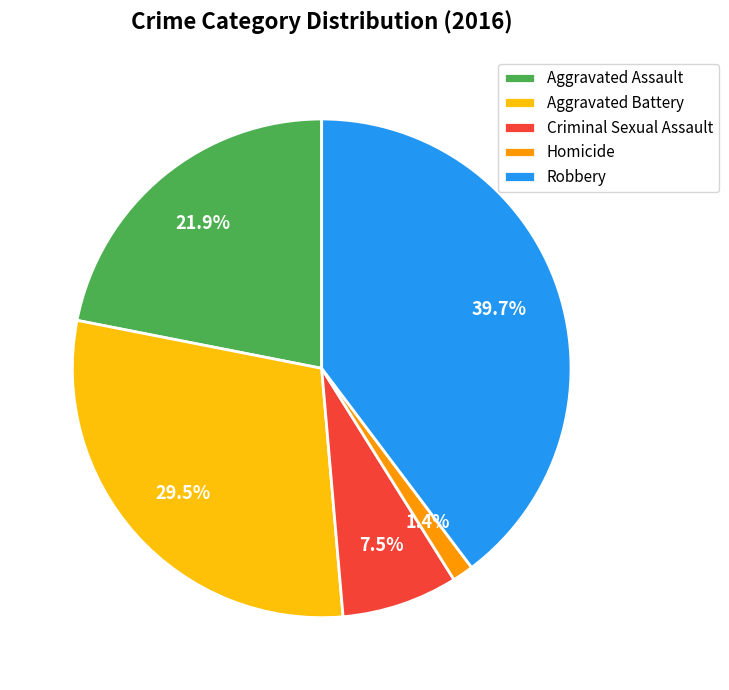

To the nearest percent, what percentage of the pie is Aggravated Assault?

22%